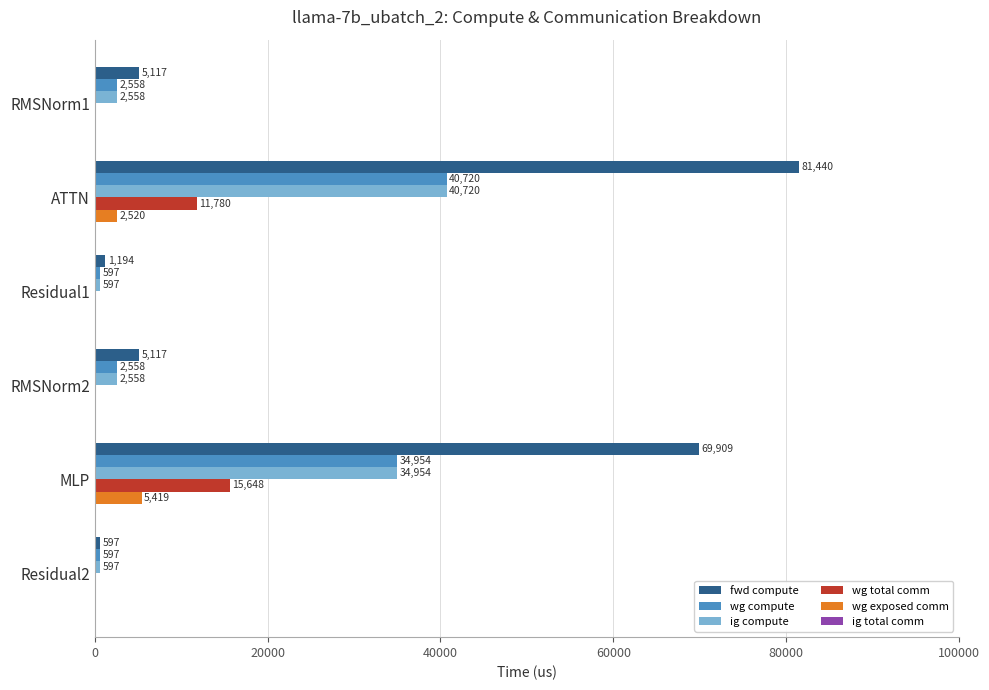

Which series has the largest total across all categories?

fwd compute